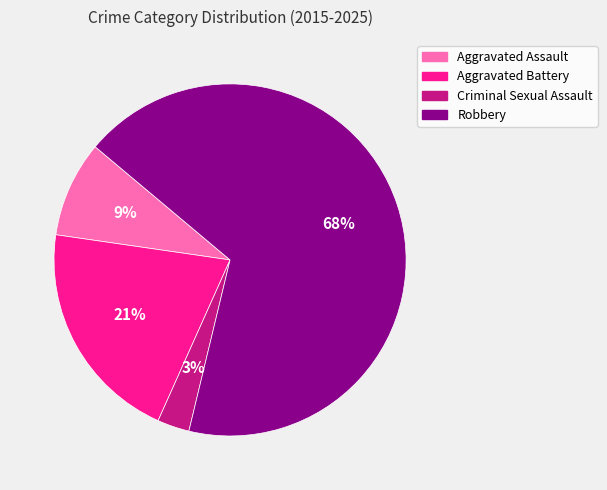

What percentage is the Aggravated Assault slice, to the nearest percent?

9%